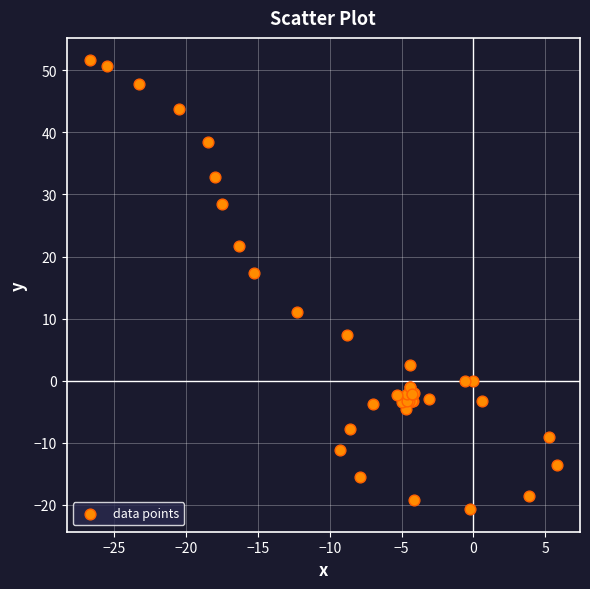

What Y value in the scatter plot is closest to 15?

17.4